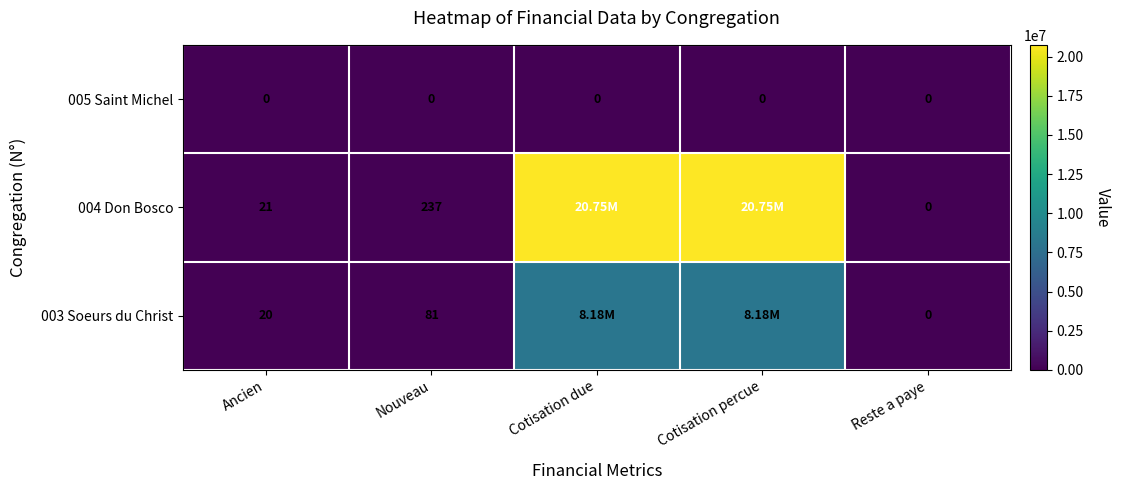

Is the value of 003 Soeurs du Christ at Ancien greater than the value of 004 Don Bosco at Reste a paye?

Yes